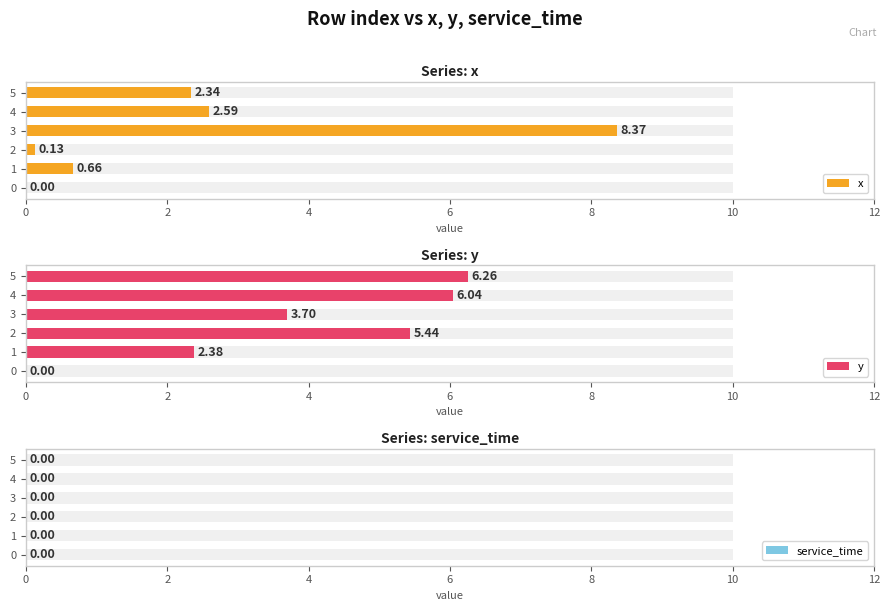

What is the difference between the second highest and second lowest values in the x series?

2.5